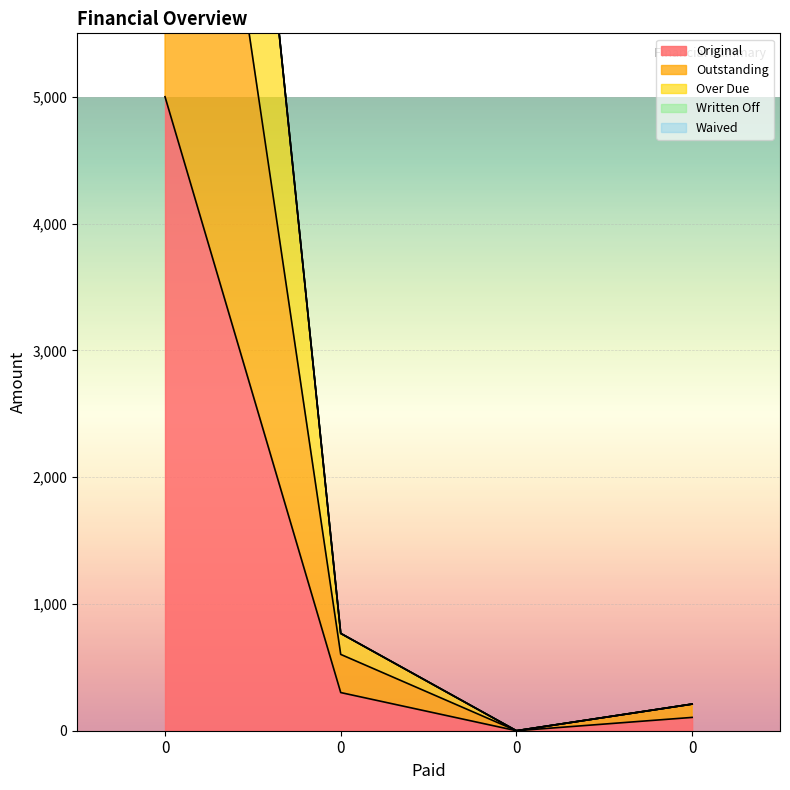

Rank the series at 0 from lowest to highest value.

Original, Outstanding, Over Due